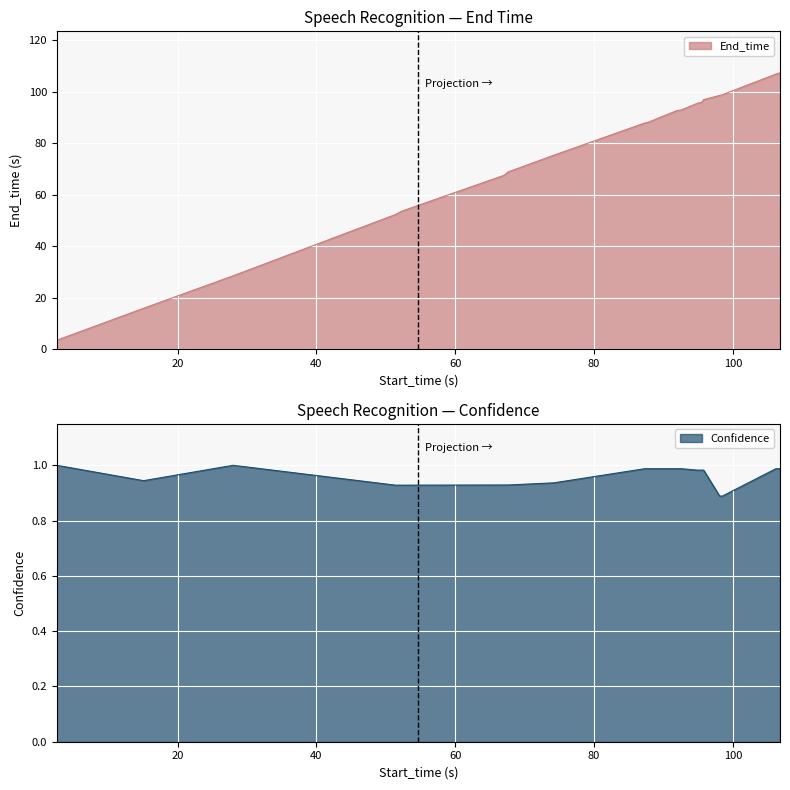

What is the spread (max minus min) of values at 66.6?

66.2